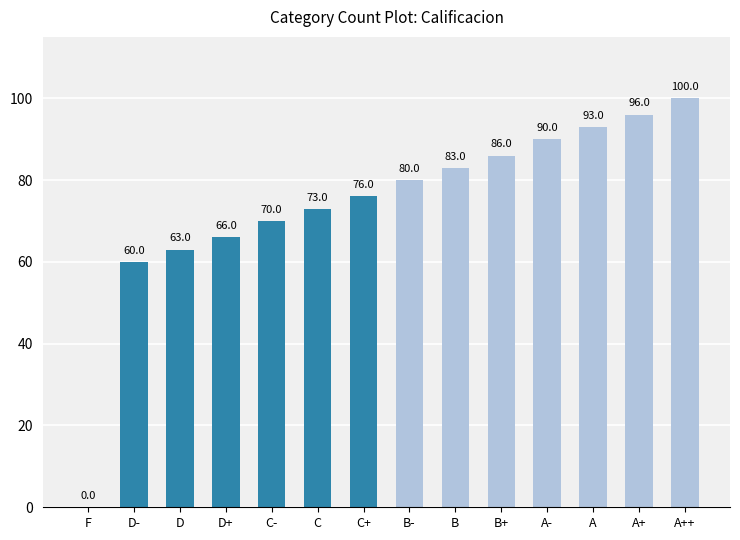

What is the change in value from C+ to B-?

+4